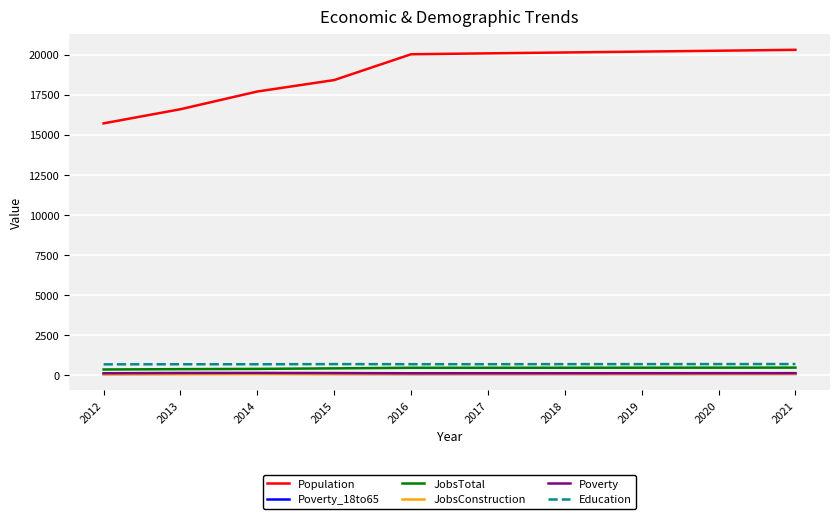

The Population series shows 24168 at 2015. True or false?

False